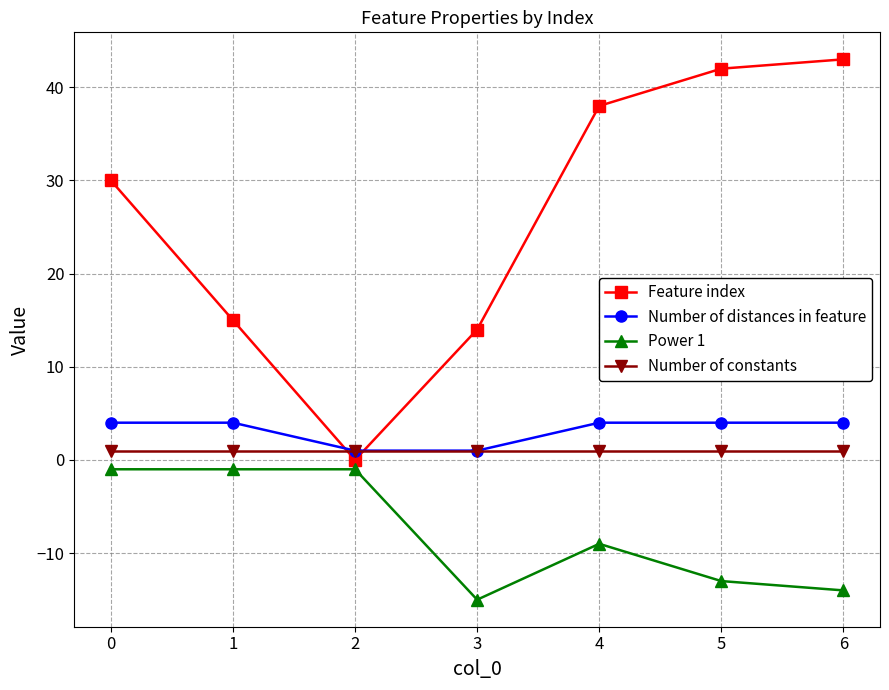

Reading right to left, what are all the values shown in this chart?

Feature index: 43	42	38	14	0	15	30
Number of distances in feature: 4	4	4	1	1	4	4
Power 1: -14	-13	-9	-15	-1	-1	-1
Number of constants: 1	1	1	1	1	1	1